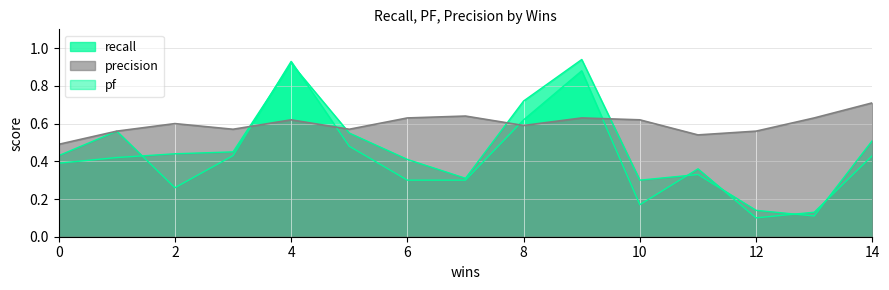

List the labels in order of precision value, smallest first.

0, 11, 1, 12, 3, 5, 8, 2, 4, 10, 6, 9, 13, 7, 14